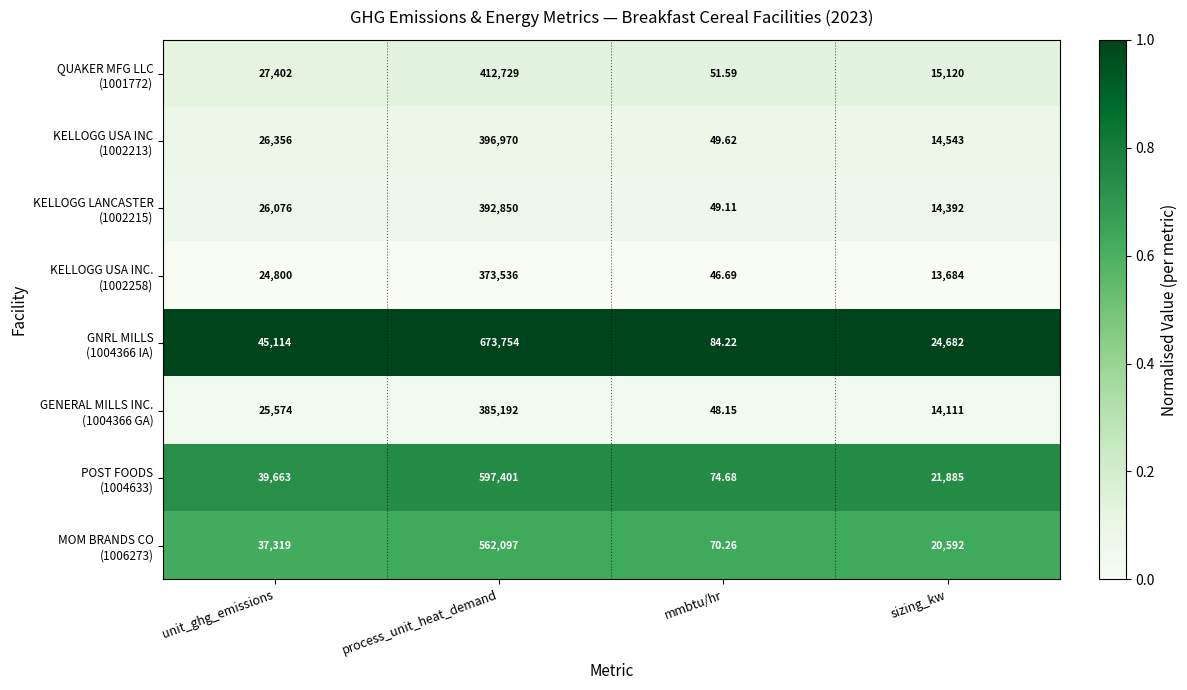

Which category has the highest value across all series?

process_unit_heat_demand